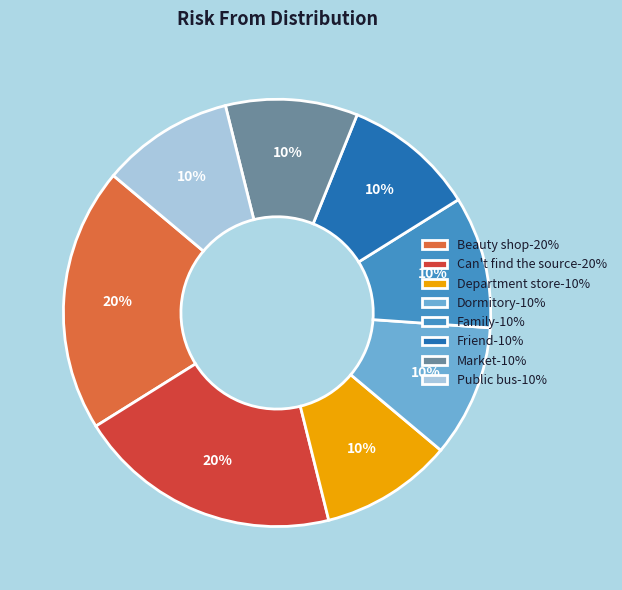

Does Market represent more than half of the total?

No